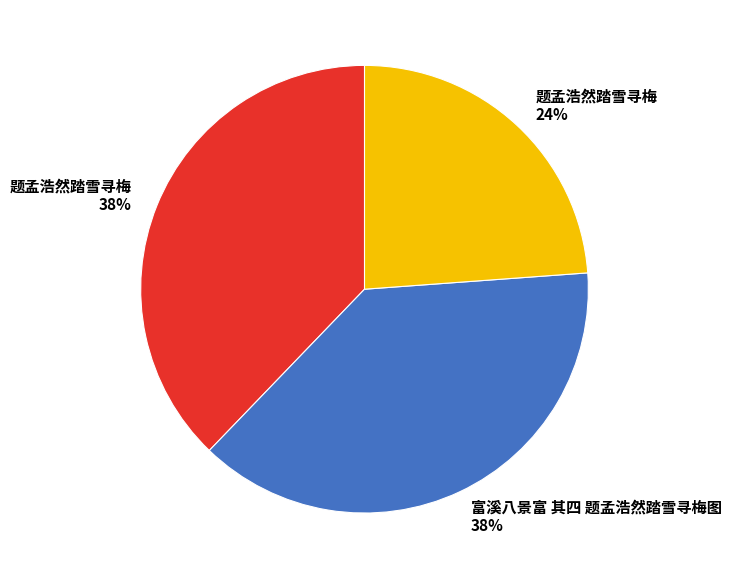

To the nearest percent, what is the average slice percentage?

33%